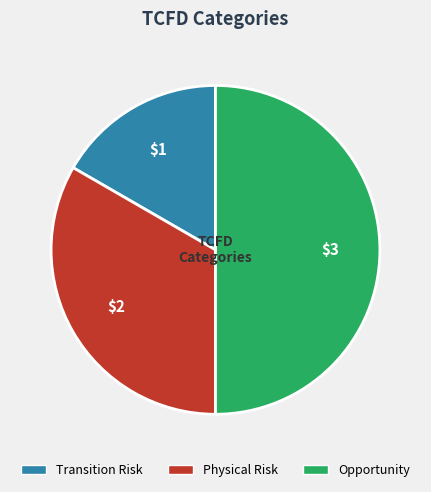

What is the smallest slice in the pie chart?

Transition Risk